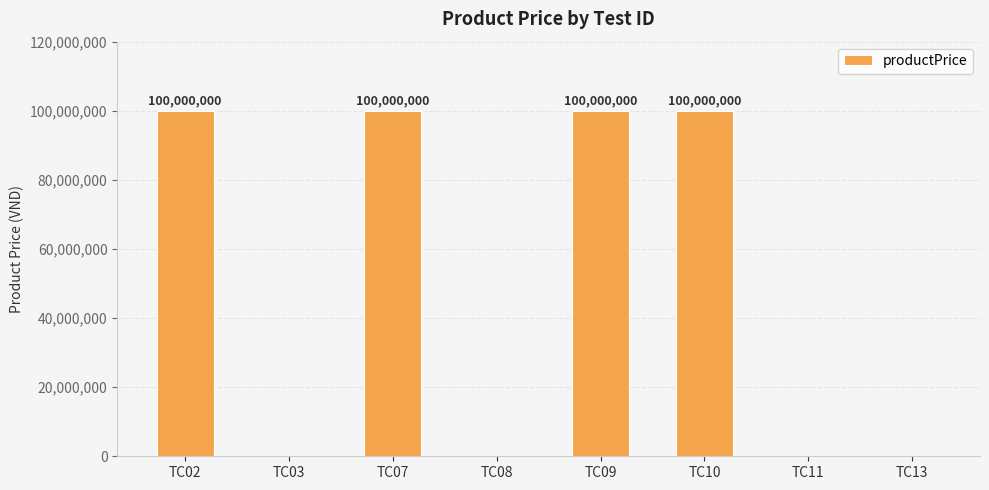

Is it true that the value at TC07 is 153323137?

False